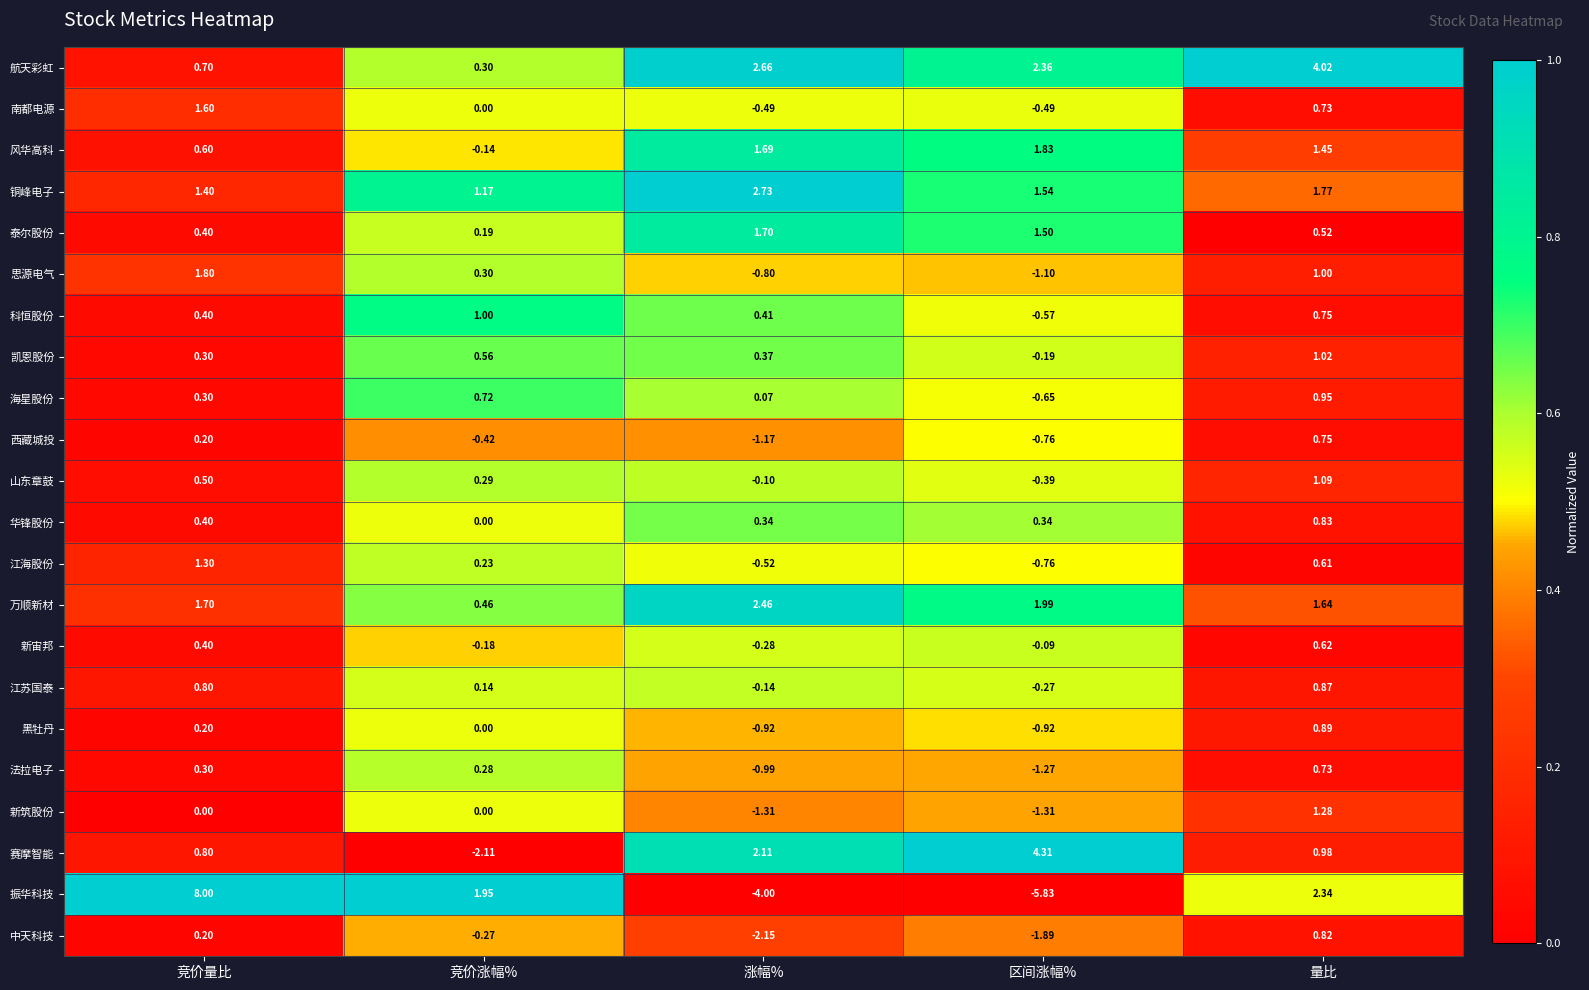

At which category does the chart reach its minimum across all series?

区间涨幅%